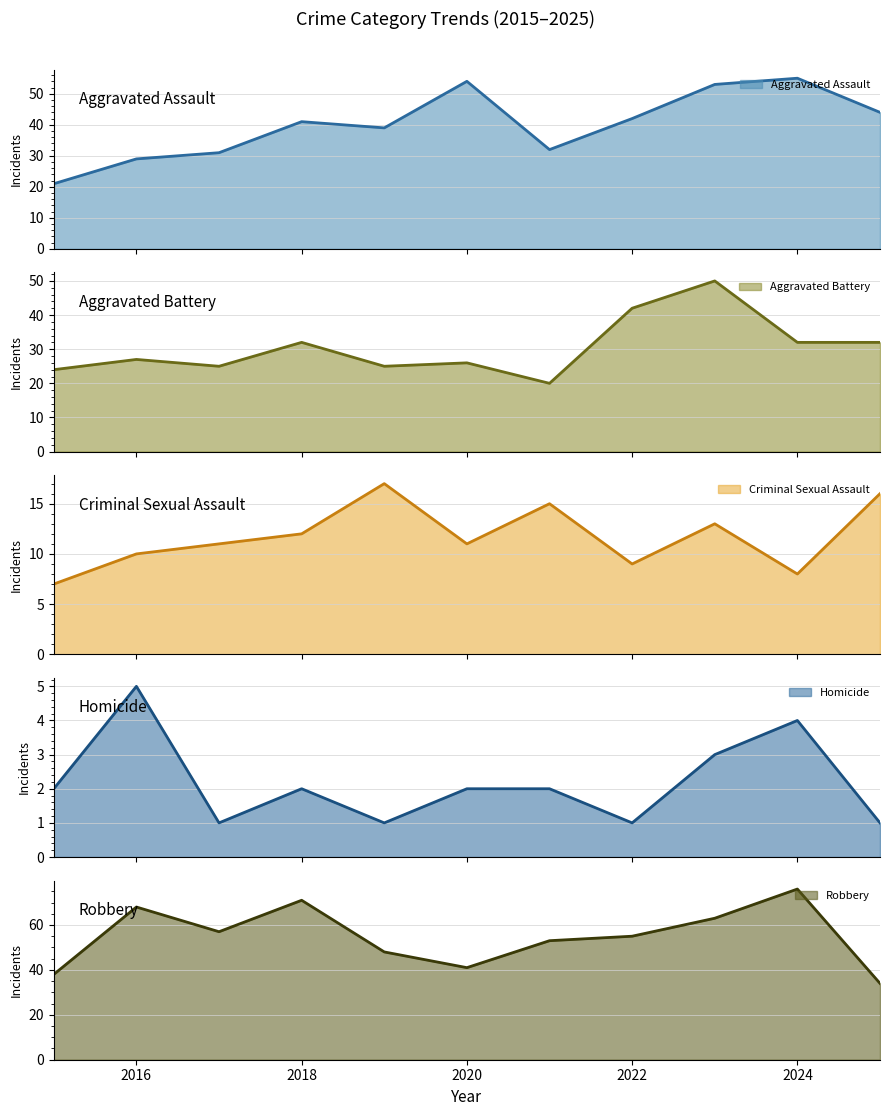

Is it true that Aggravated Assault (line) equals 13 at 2022?

False